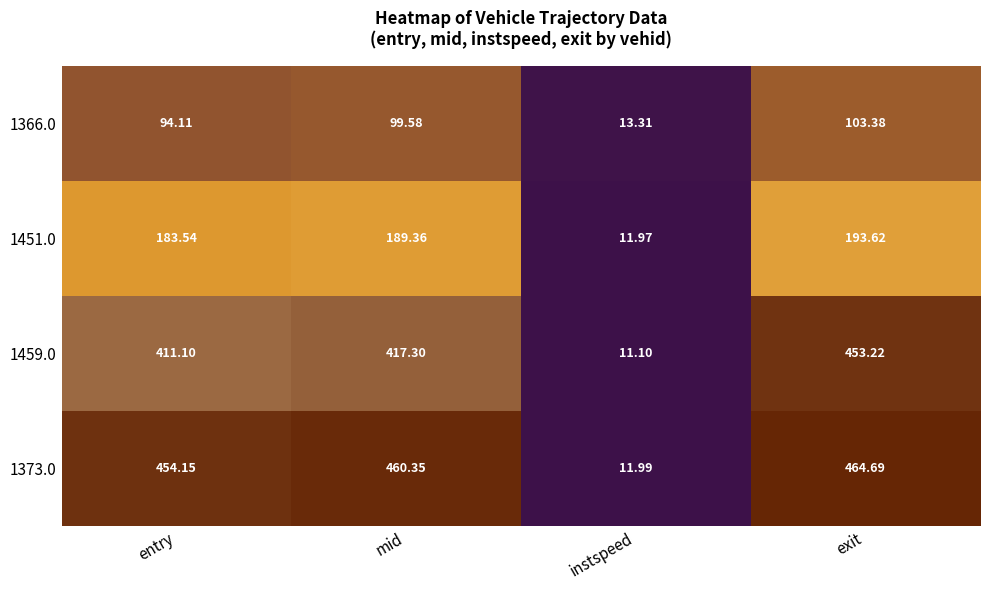

Where does the 1366.0 series first go above 99?

mid